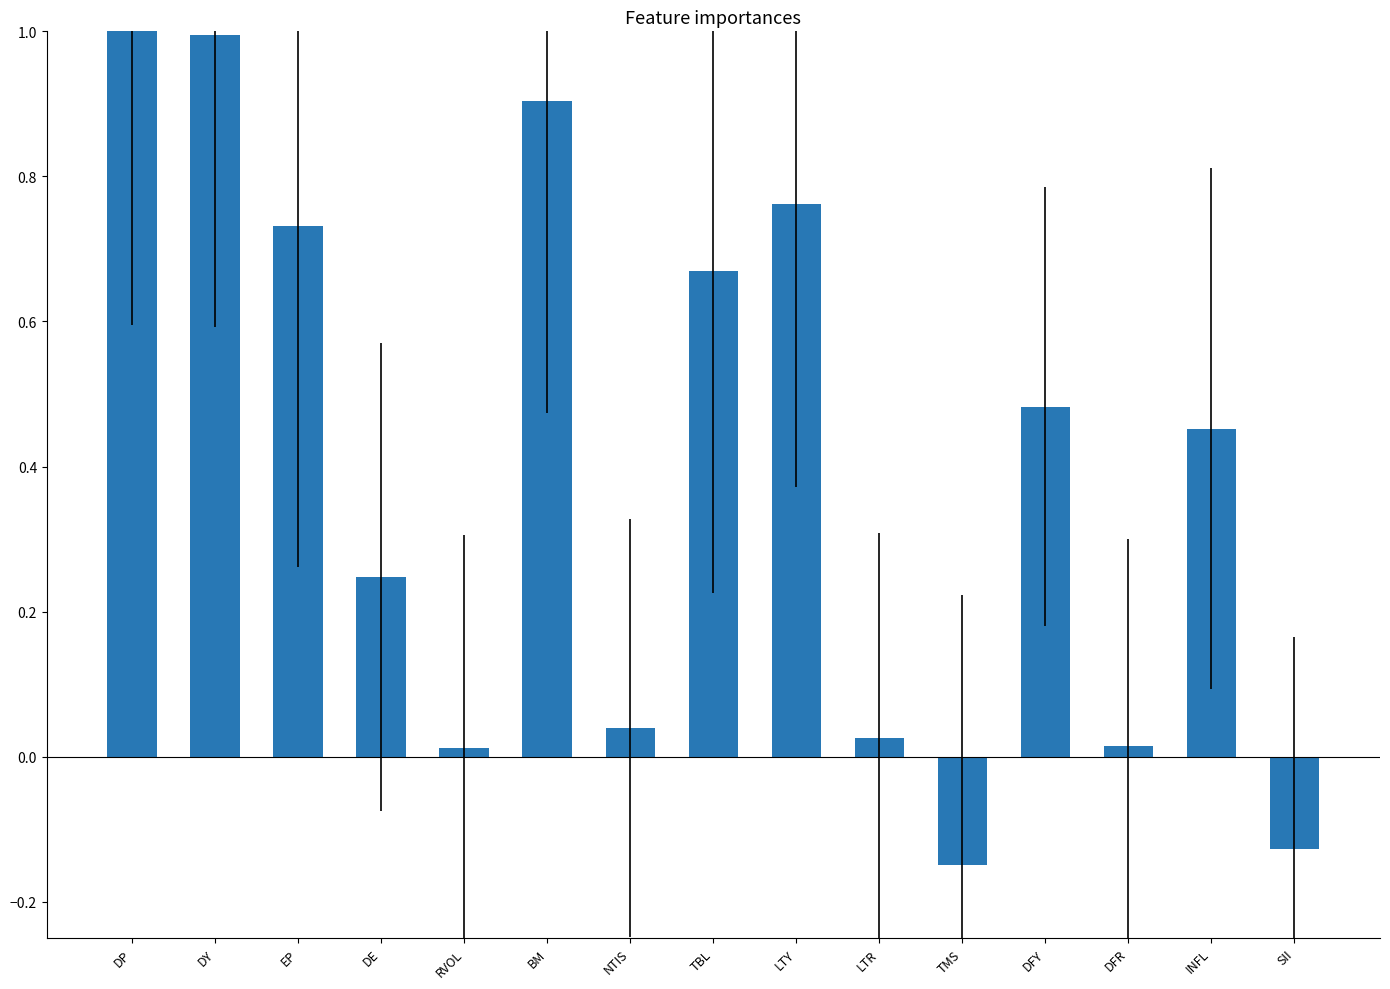

What is the maximum value shown in the chart?

1.0